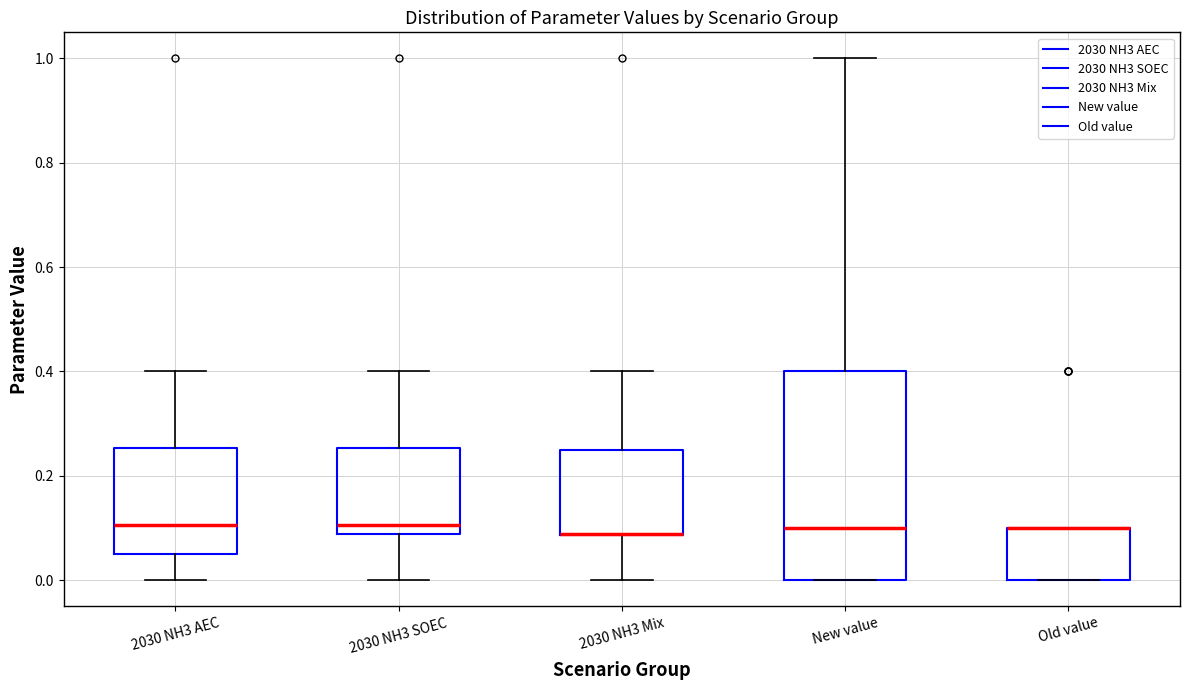

Comparing the boxes themselves (not the whiskers), which one is the tallest?

New value